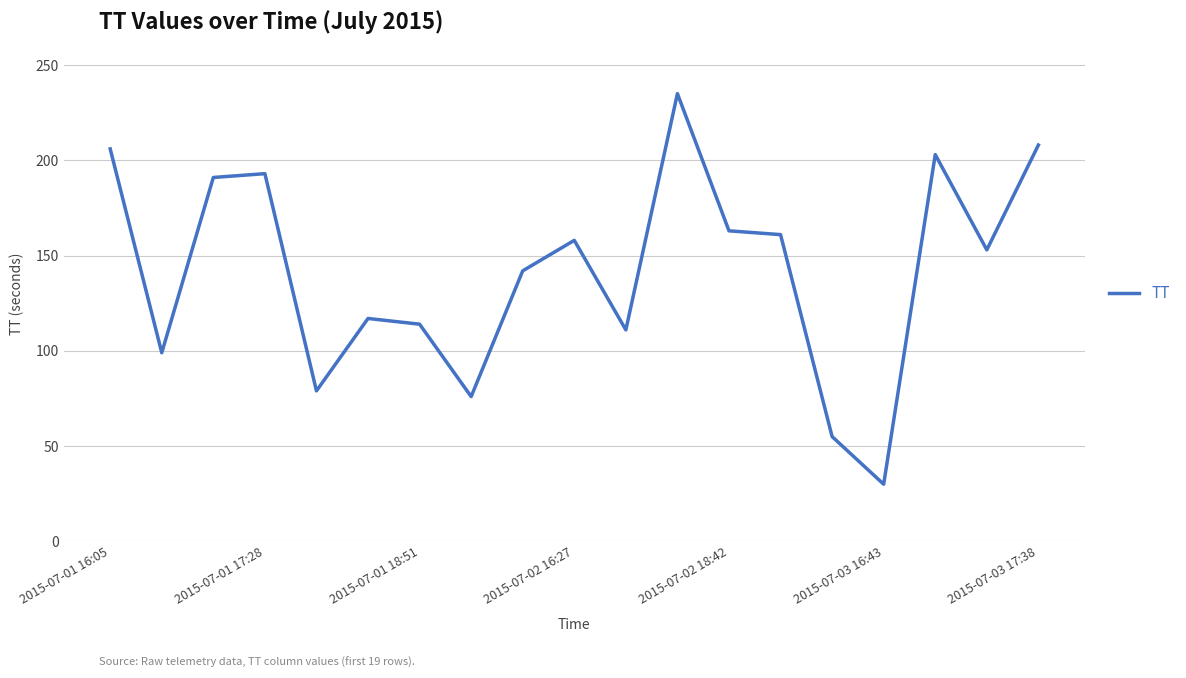

What is the greatest value displayed?

235